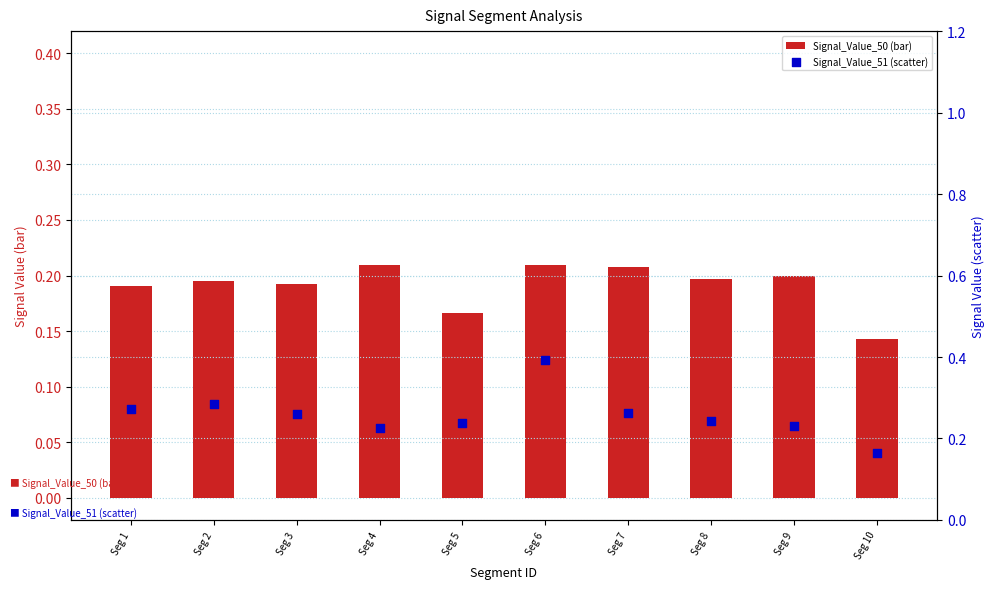

At how many categories does at least one series exceed 0?

10